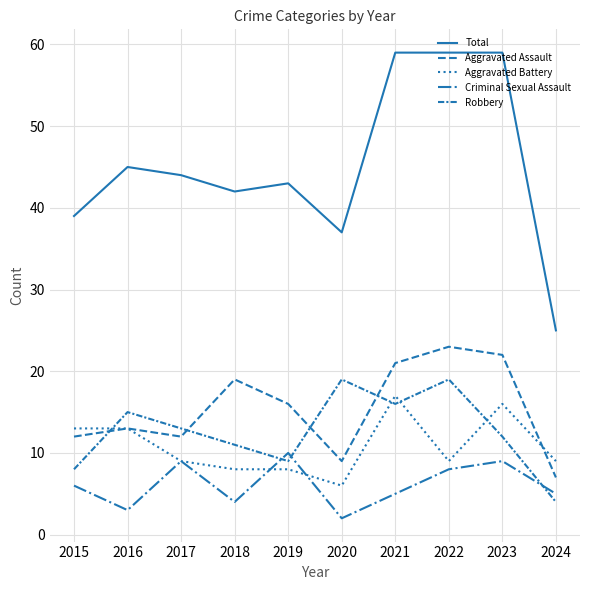

Is this an area chart (filled region under the line)?

No